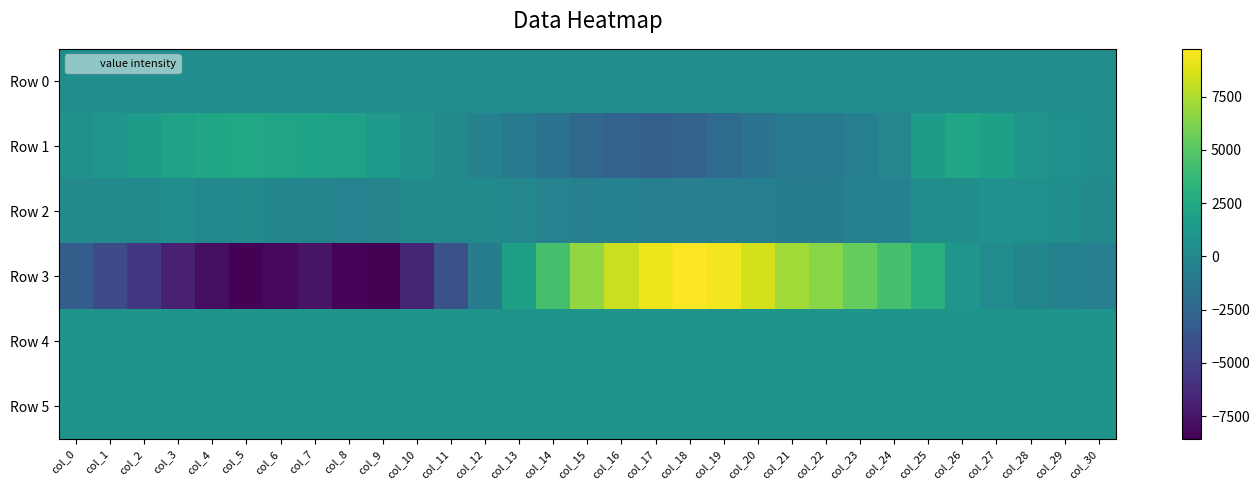

Rank the series by their maximum value, from highest to lowest.

Row 3, Row 1, Row 4, Row 5, Row 2, Row 0